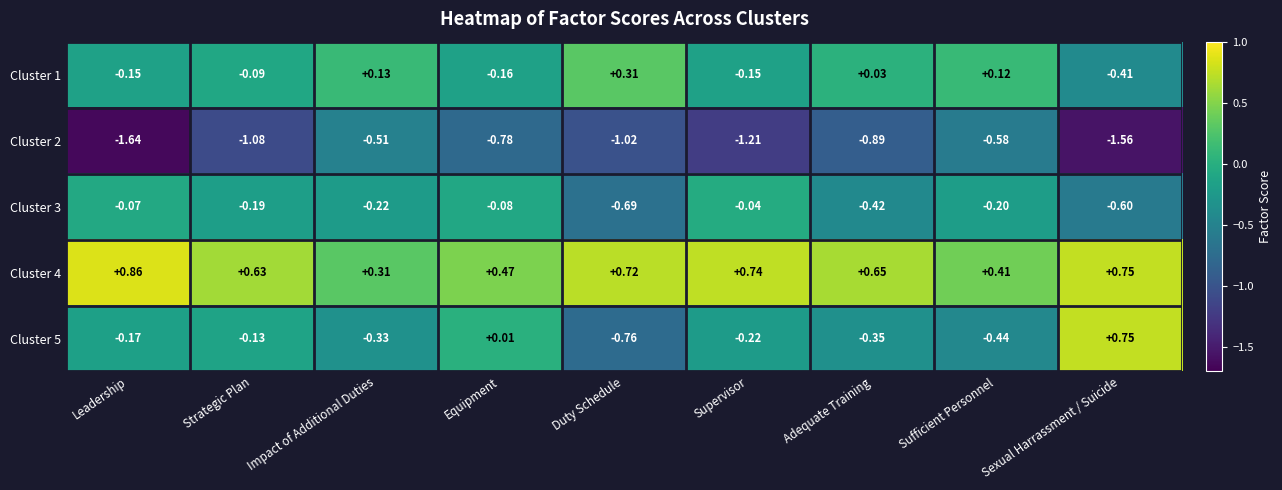

List the labels in order of Cluster 3 value, largest first.

Supervisor, Leadership, Equipment, Strategic Plan, Sufficient Personnel, Impact of Additional Duties, Adequate Training, Sexual Harrassment / Suicide, Duty Schedule